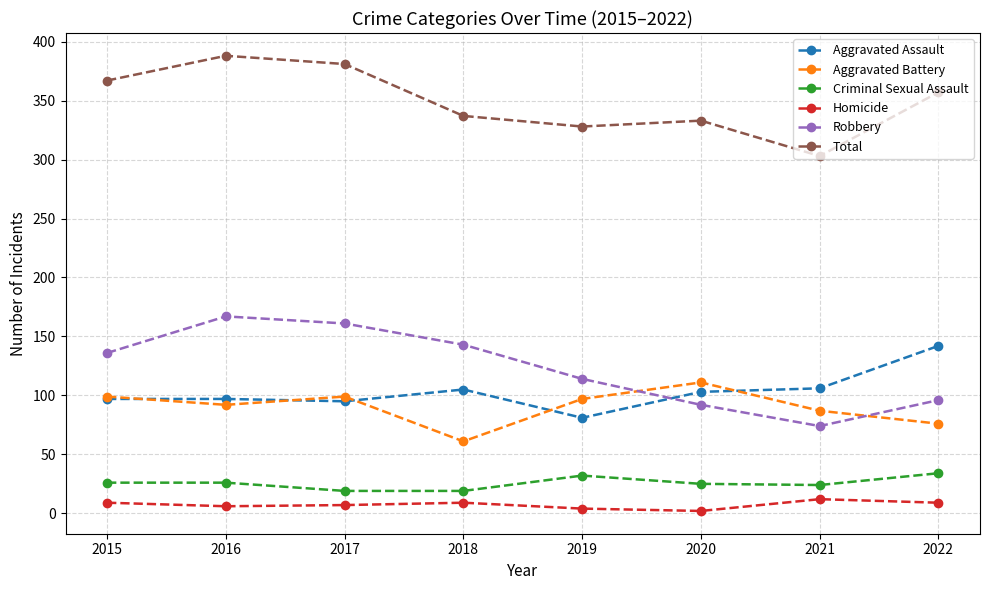

The Homicide series shows 9 at 2015. True or false?

True